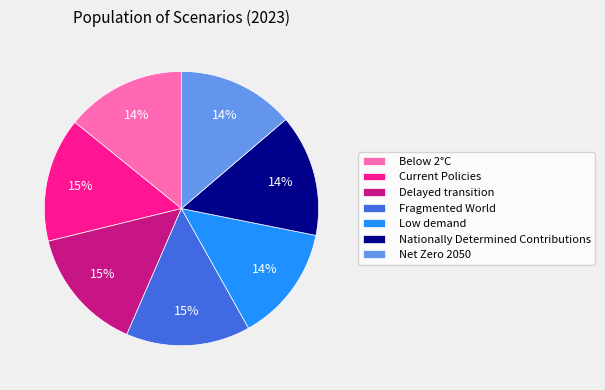

Is it true that Nationally Determined Contributions is 14% of the pie?

True